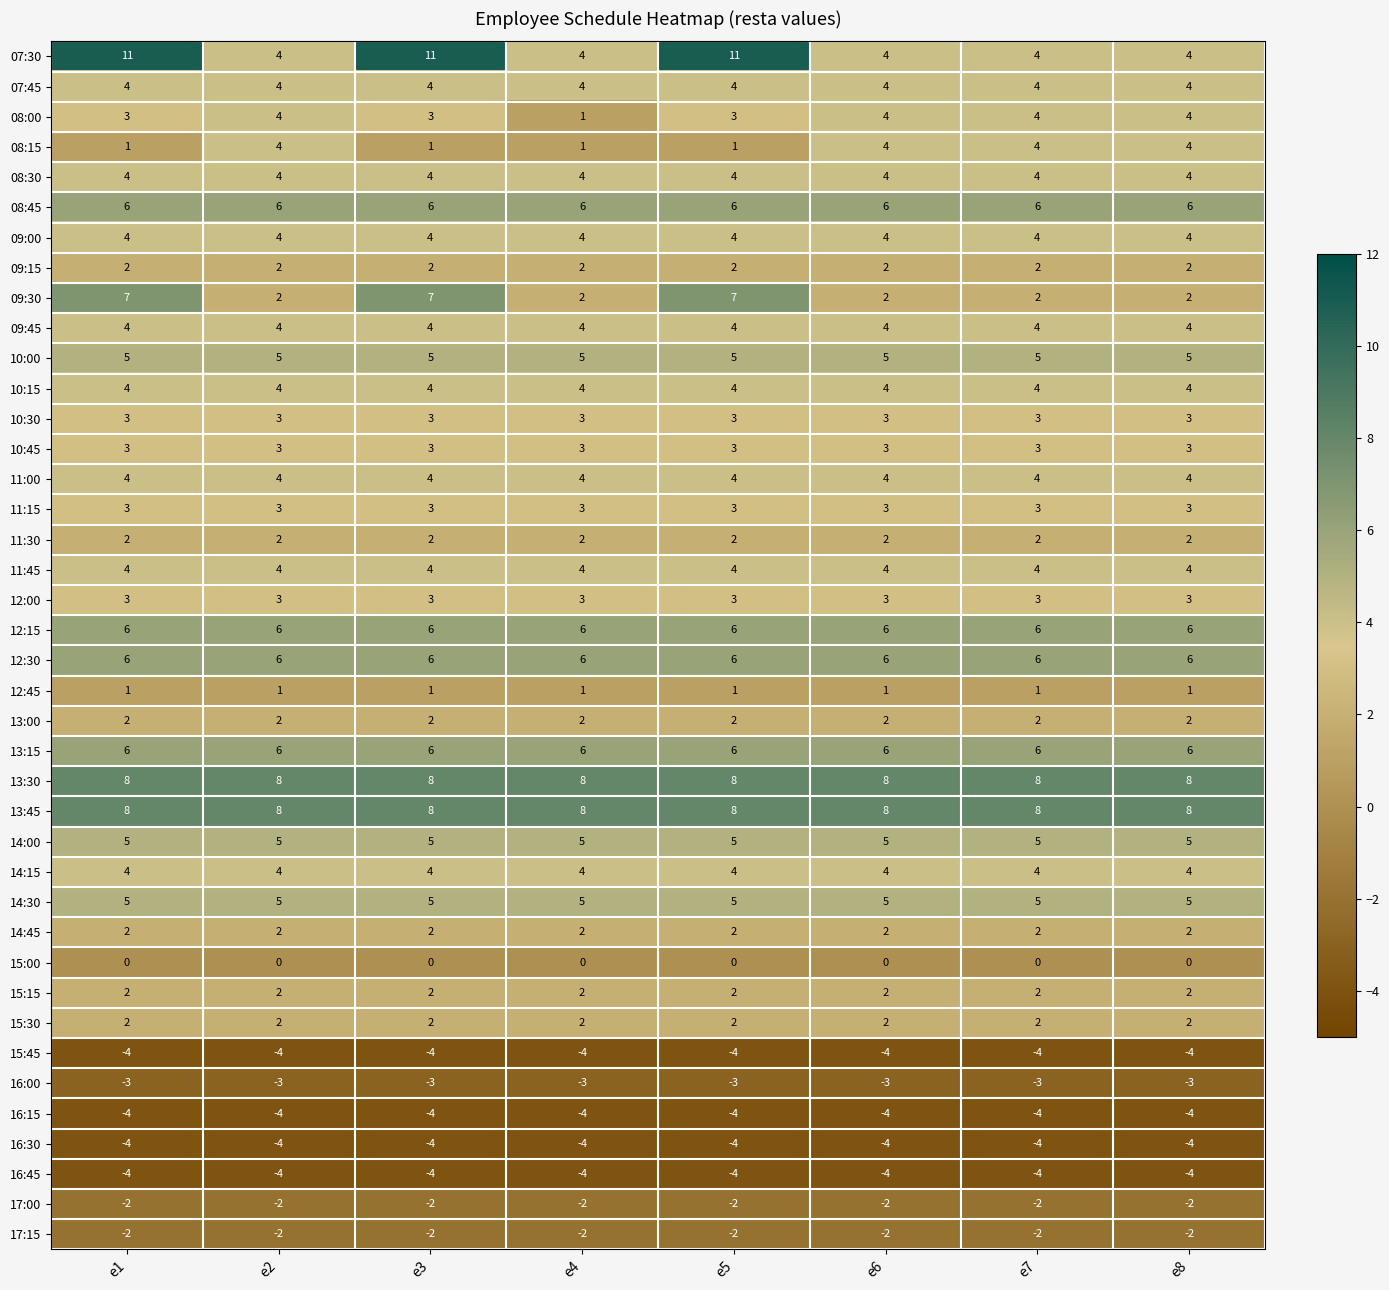

What is the greatest value displayed?

11